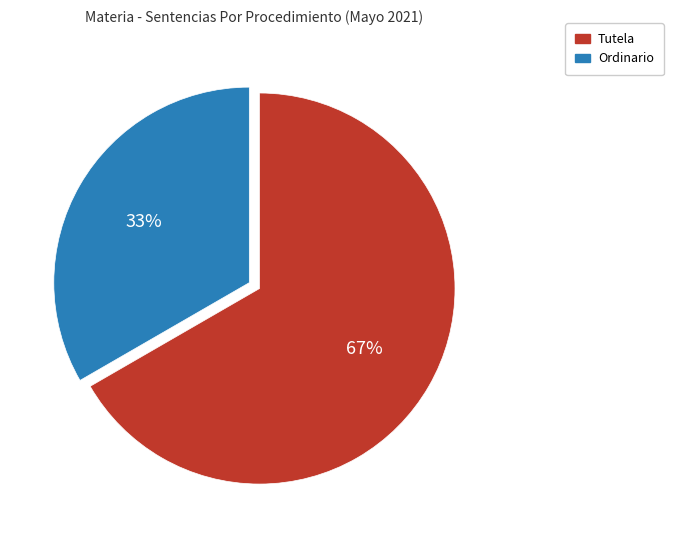

To the nearest percent, what is the combined percentage of Tutela and Ordinario?

100%